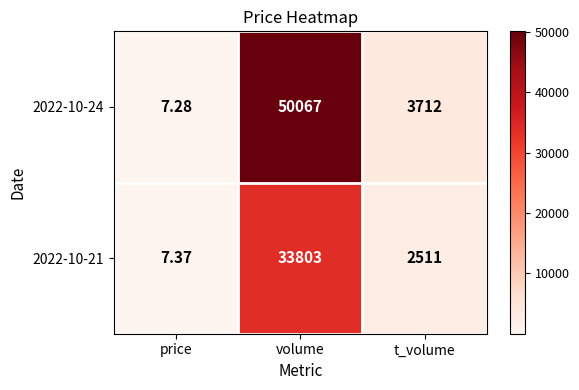

What is the maximum value shown in the chart?

50067.0